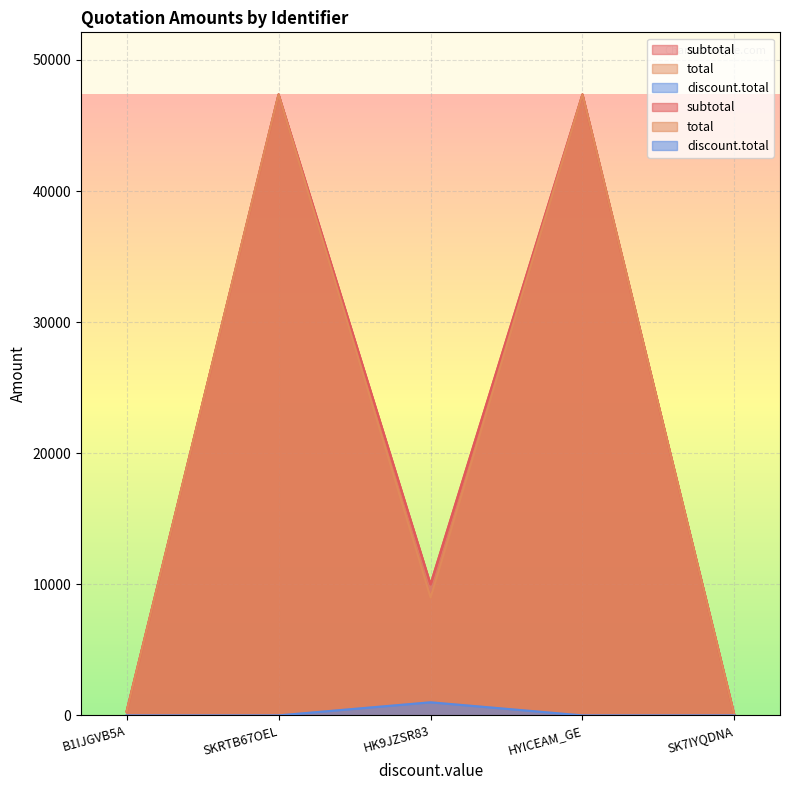

How many values in the discount.total series exceed 0?

1